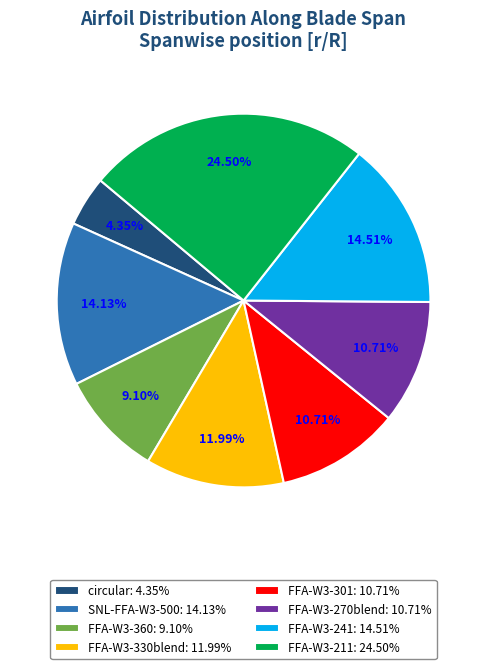

What percentage is the FFA-W3-301 slice, to the nearest percent?

11%